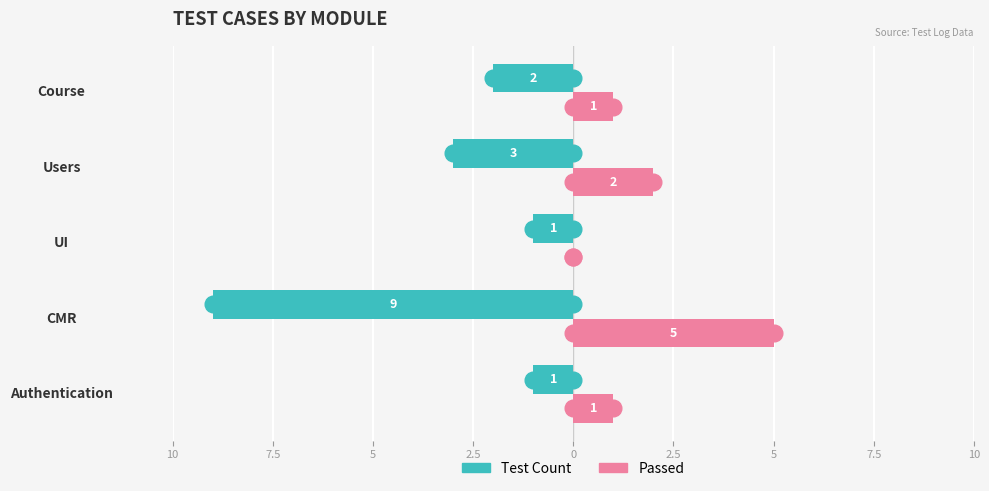

What are all the series names shown in the legend?

Test Count, Passed